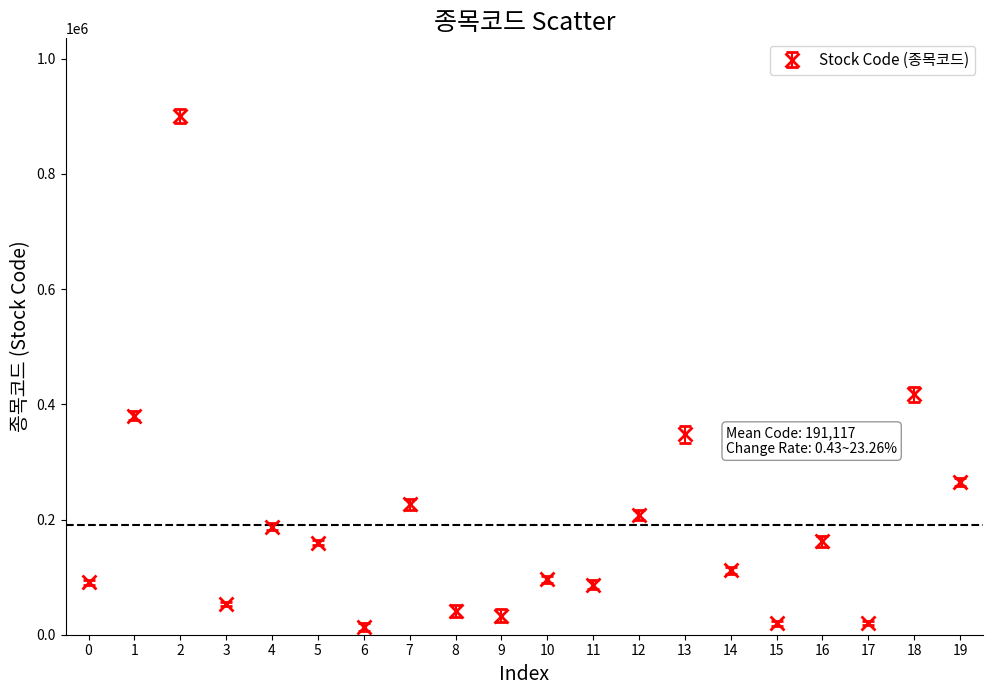

Which has a higher value, 13 or 9?

13